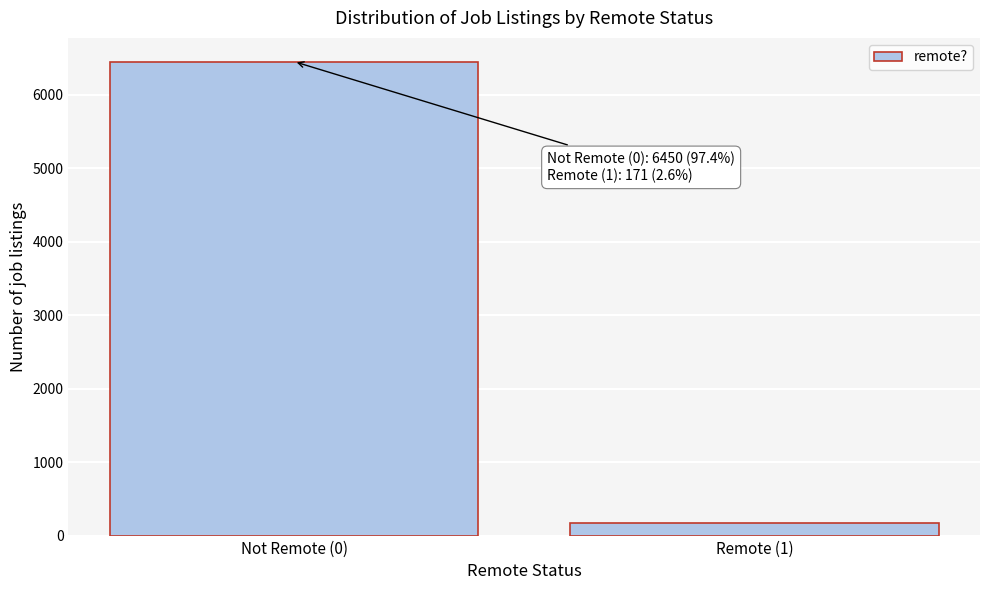

Reading left to right, extract all data points from this chart.

6450	171